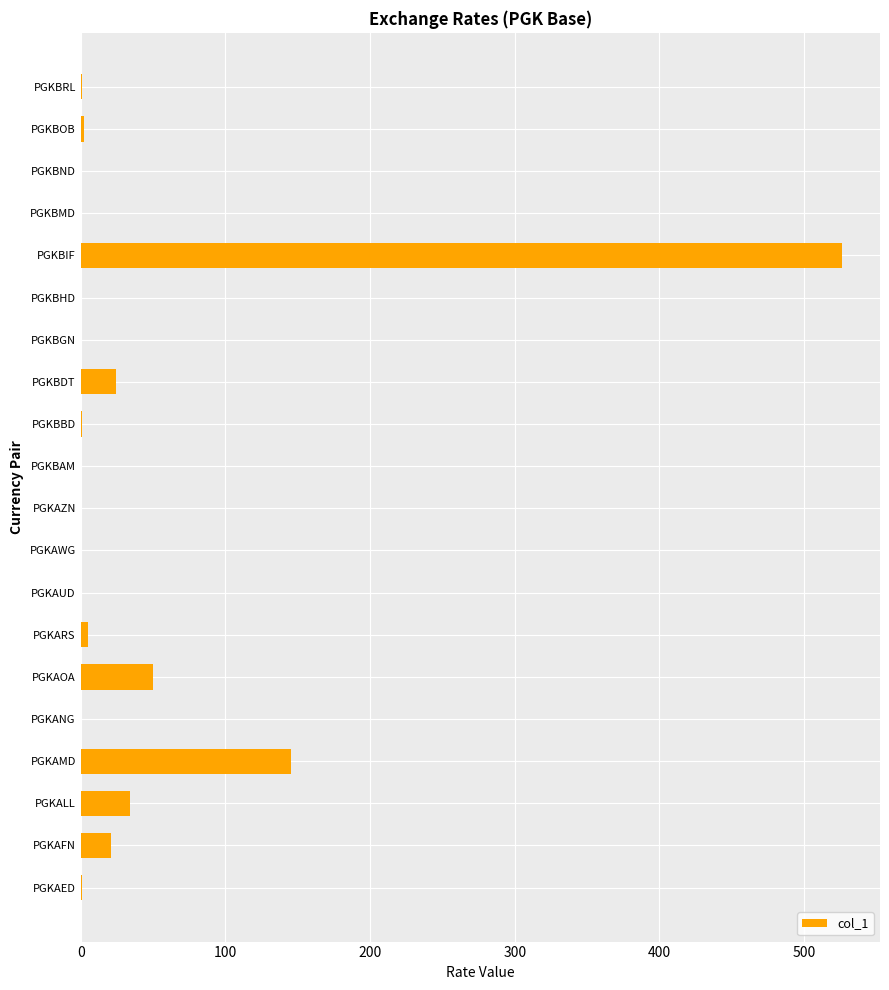

Which category has the highest value across all series?

PGKBIF